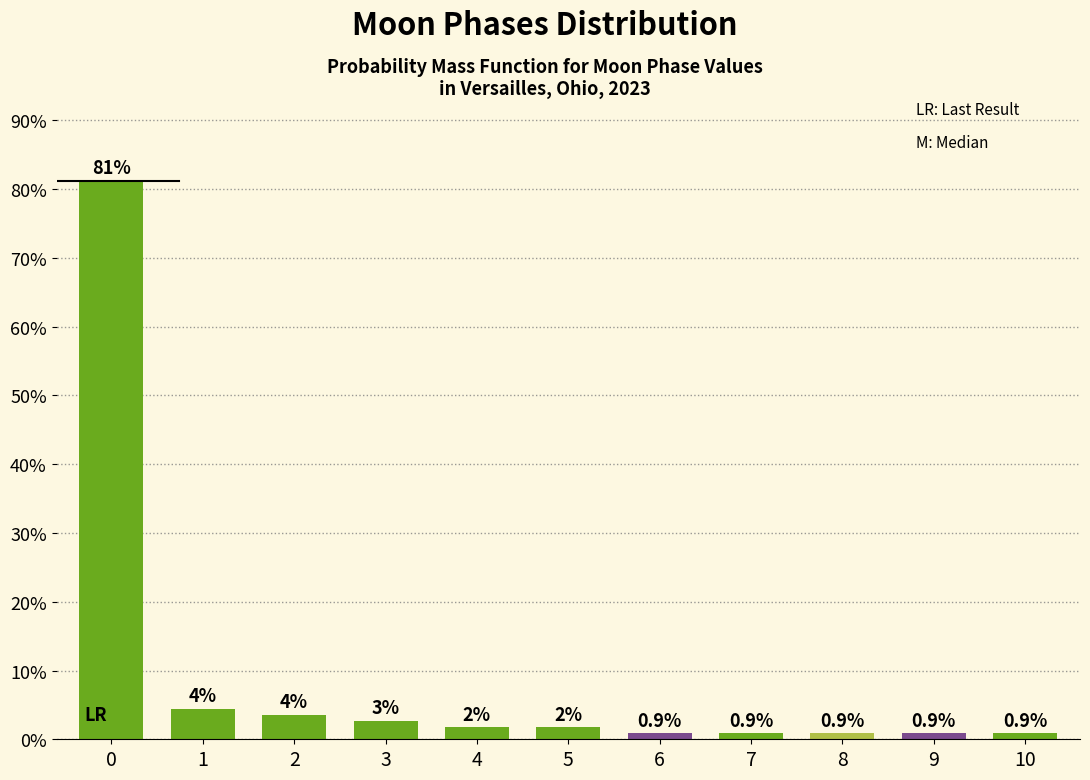

What is the minimum value shown in the chart?

0.9